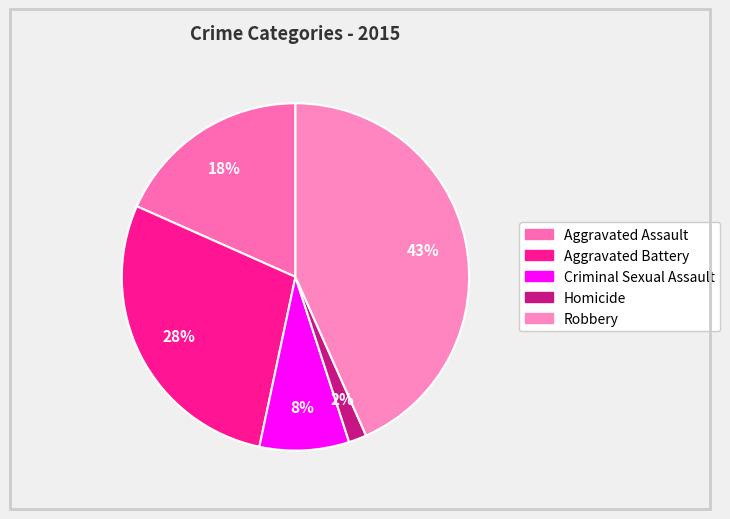

Count the number of slices in the pie.

5